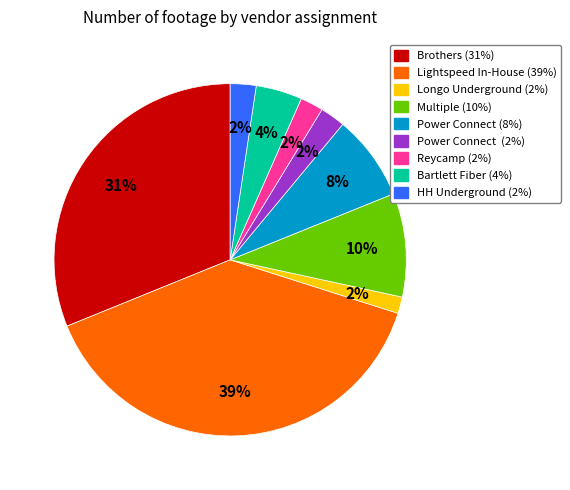

To the nearest percent, what is the difference between the largest and smallest slice percentages?

37%